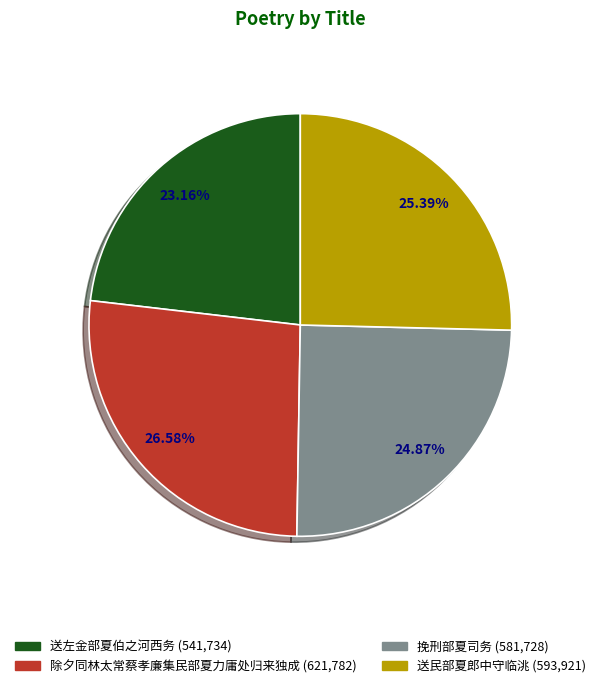

Combined, what portion of the pie is 送左金部夏伯之河西务 and 除夕同林太常蔡孝廉集民部夏力庸处归来独成?

49.7%